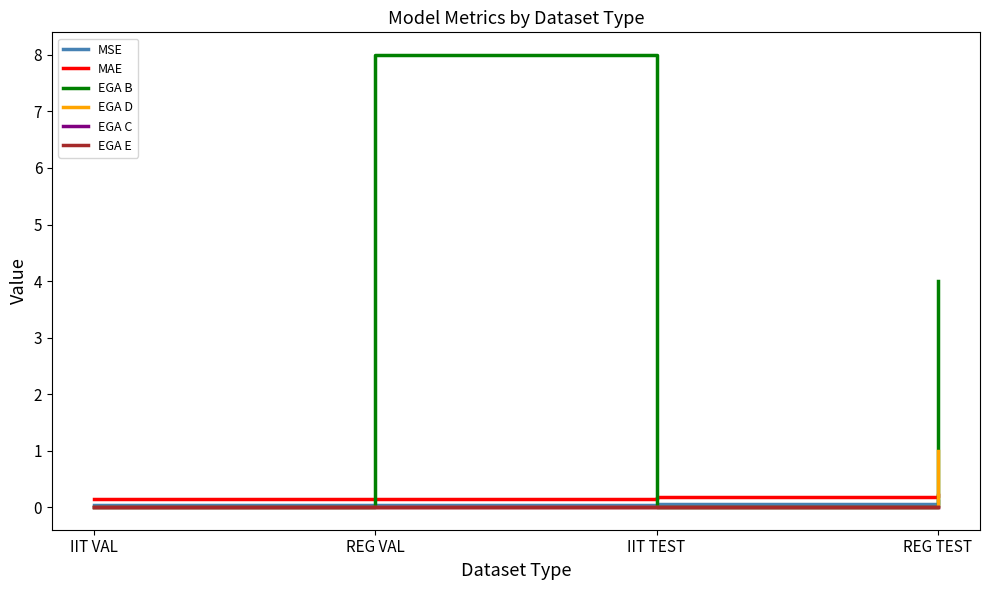

Rank the series at REG VAL from highest to lowest value.

EGA B, MAE, MSE, EGA D, EGA C, EGA E